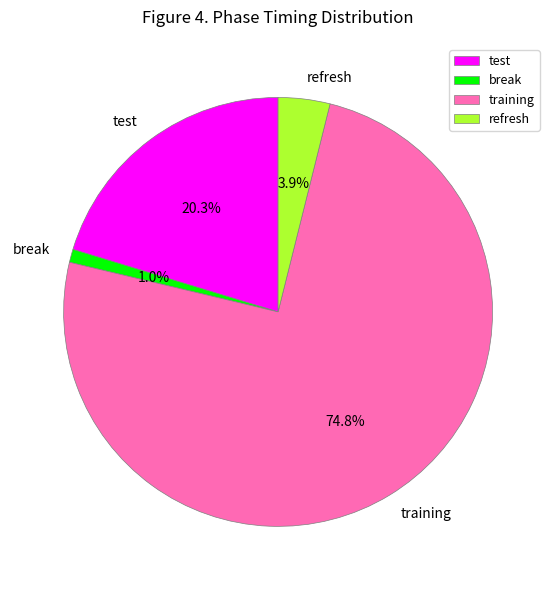

Approximately how many times larger is the value at refresh compared to break?

3.9